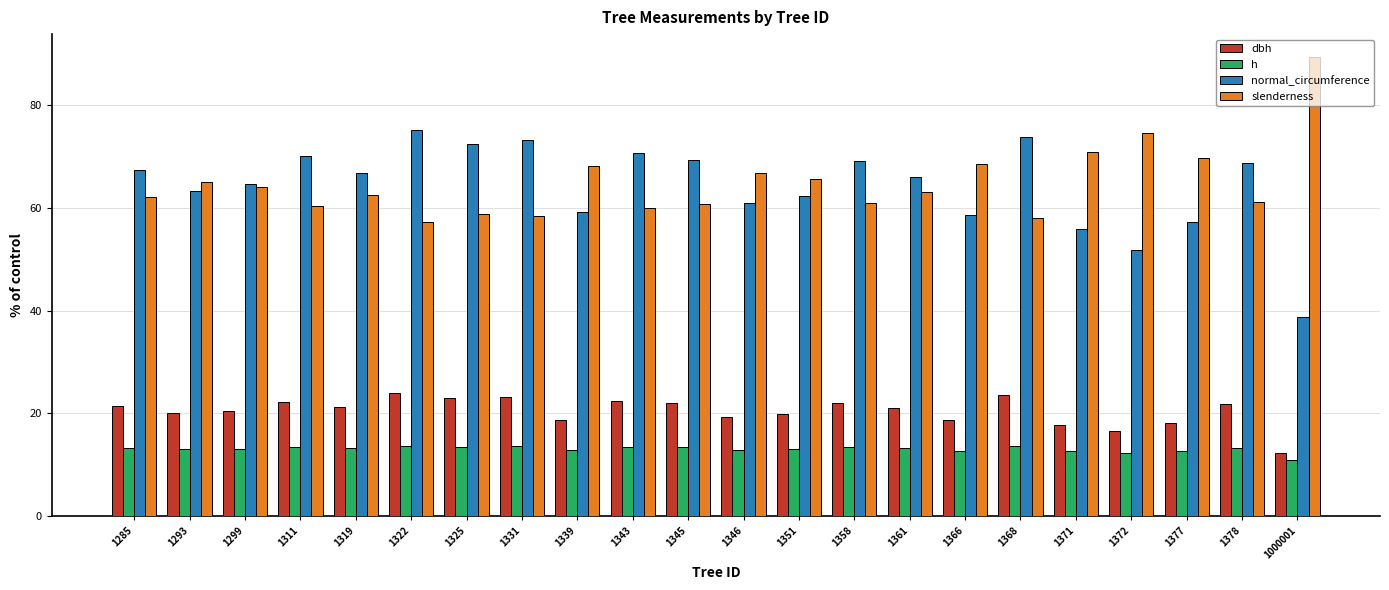

What is the sum of the dbh values at 1368 and 1346?

42.9